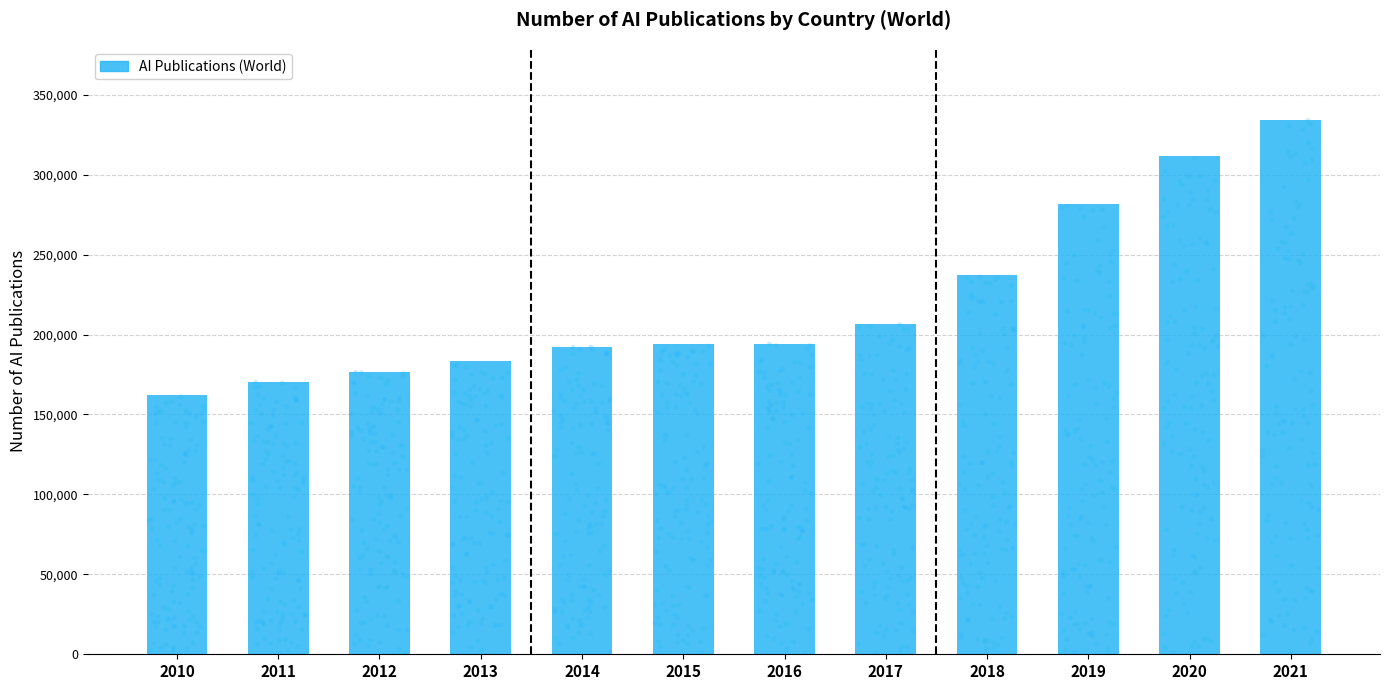

What is the ratio of the value at 2020 to the value at 2013?

1.7